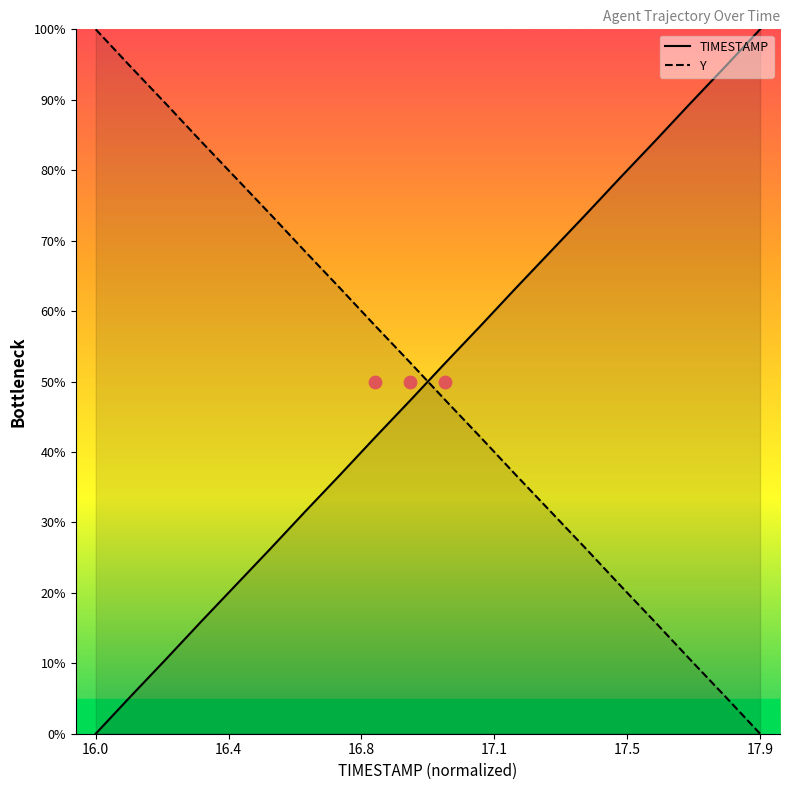

Which series reaches the minimum Y coordinate?

TIMESTAMP